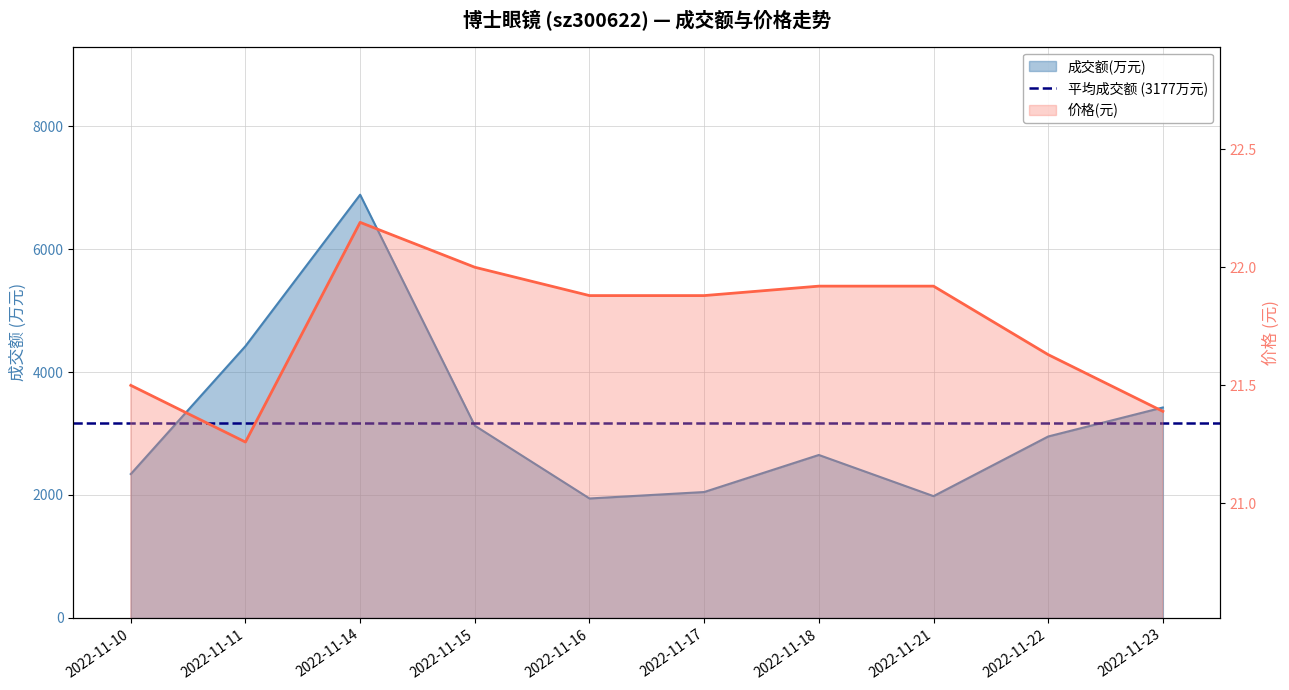

Is the value of 价格 at 2022-11-22 greater than the value of 成交额(万元) at 2022-11-16?

No